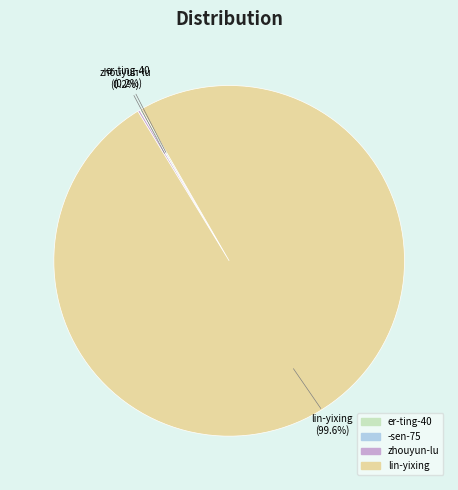

What percentage is NOT represented by lin-yixing?

0.4%